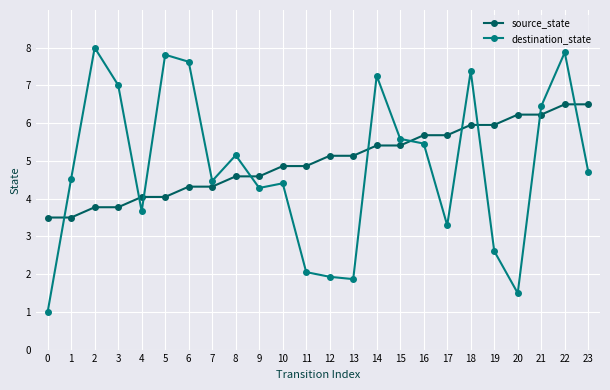

Rank the series by their maximum value, from highest to lowest.

destination_state, source_state